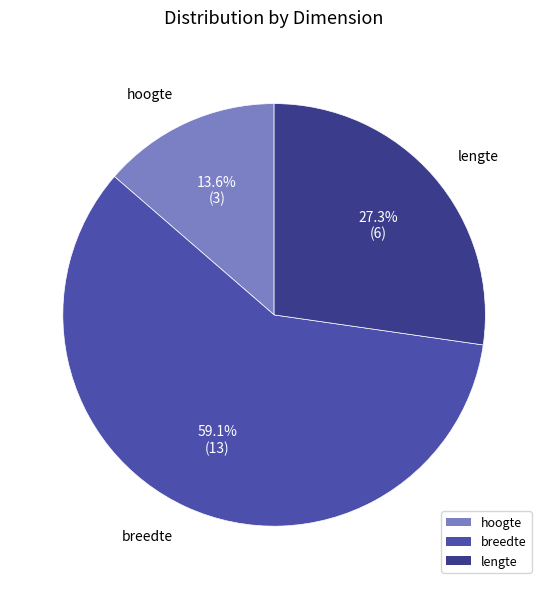

Which slice is the largest?

breedte